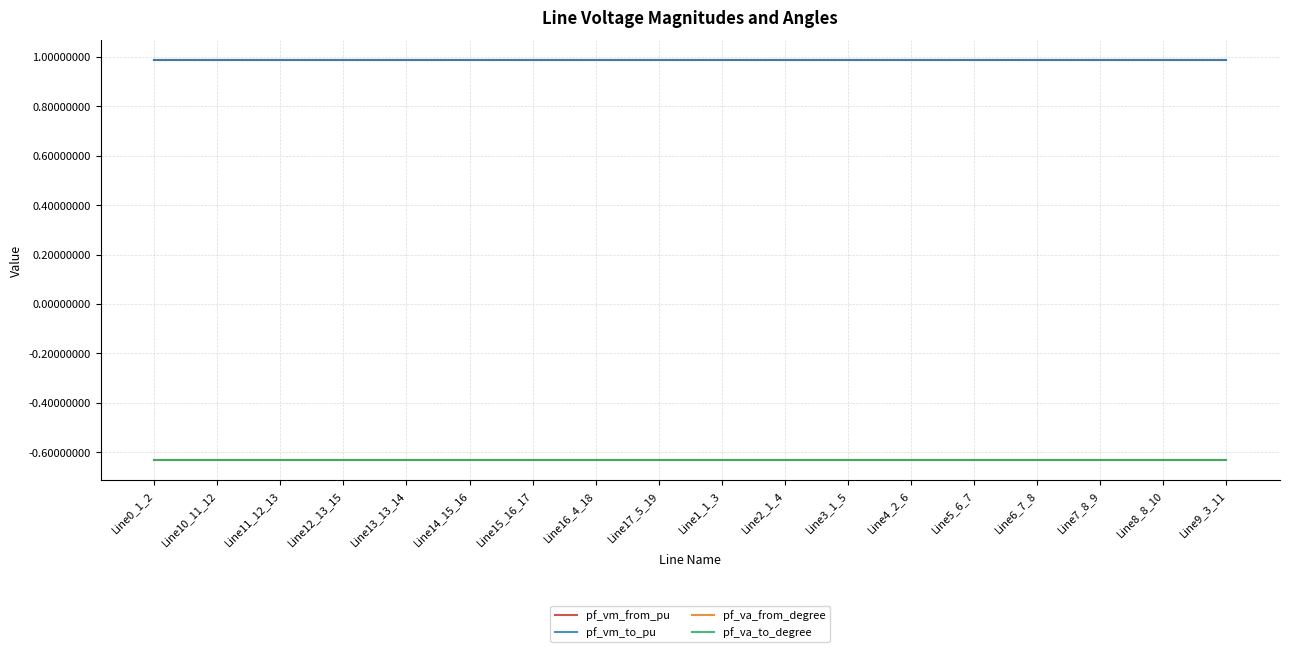

Does the chart display data point markers on the line(s)?

No